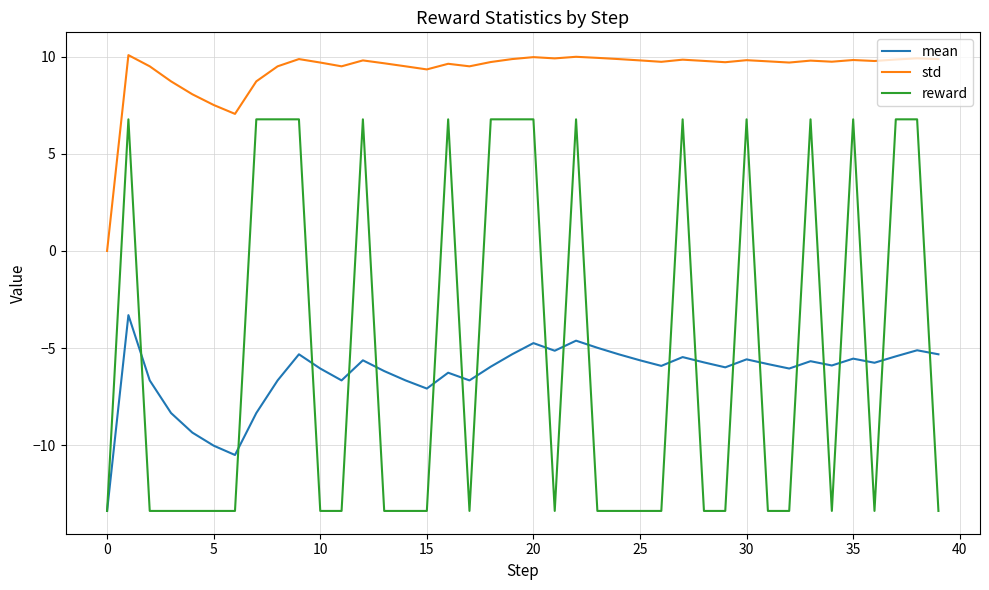

What is the minimum value shown in the chart?

-13.4